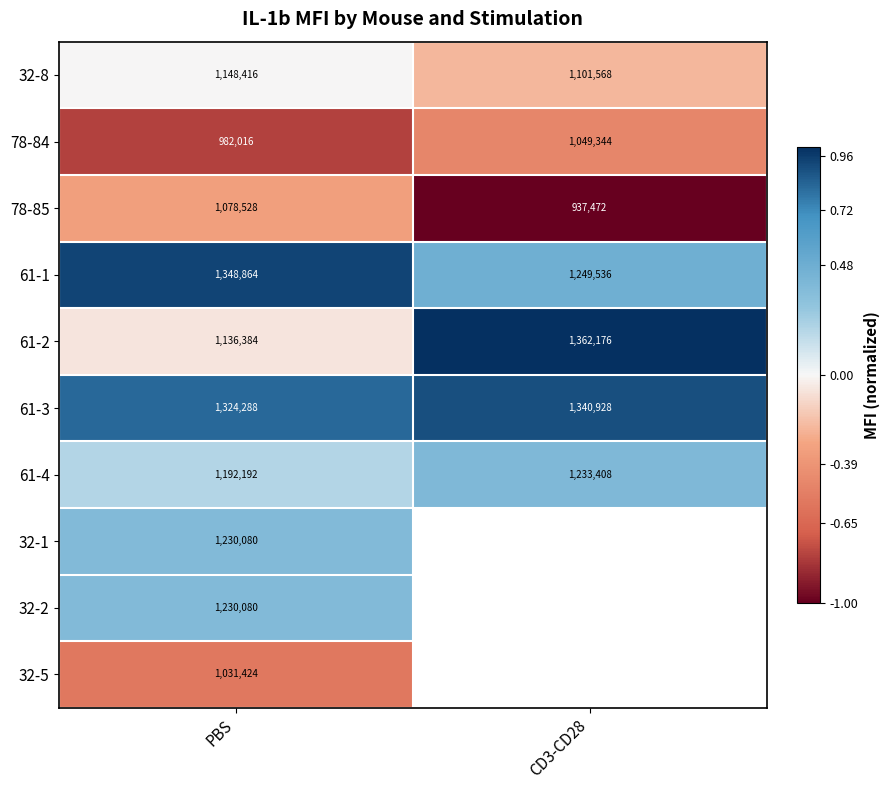

Is the value of 61-3 at CD3-CD28 greater than the value of 61-1 at CD3-CD28?

Yes